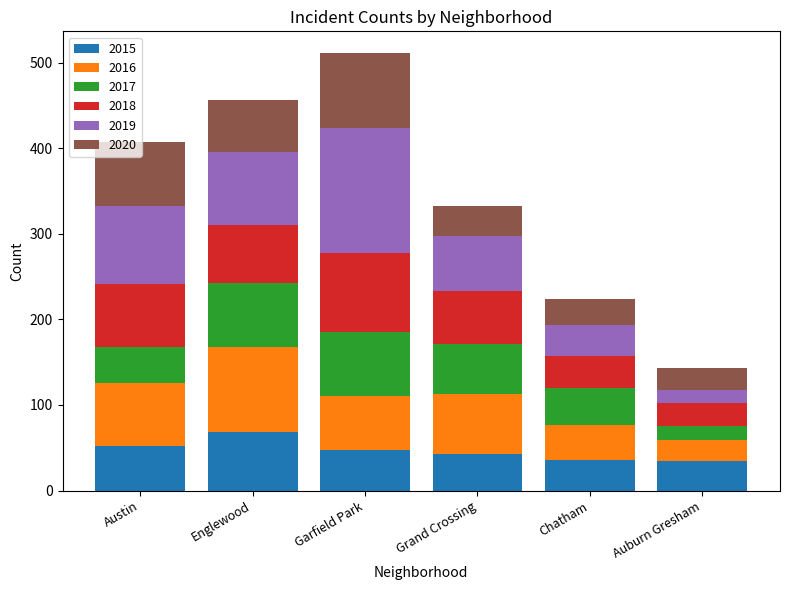

What is the difference between the maximum and minimum values in the 2015 series?

34